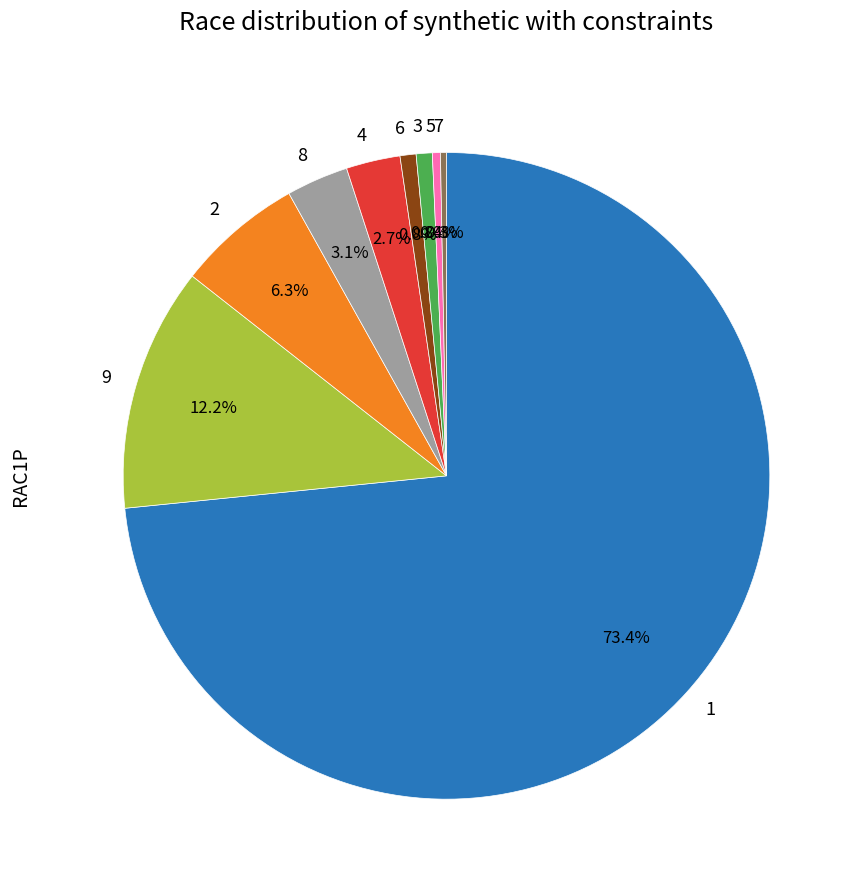

Is there a majority slice in this chart?

Yes